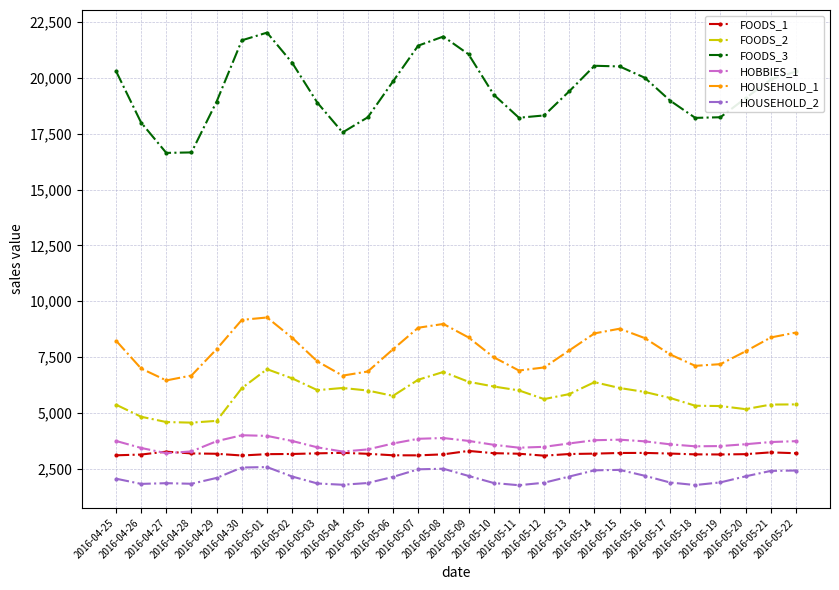

What are all the series names shown in the legend?

FOODS_1, FOODS_2, FOODS_3, HOBBIES_1, HOUSEHOLD_1, HOUSEHOLD_2